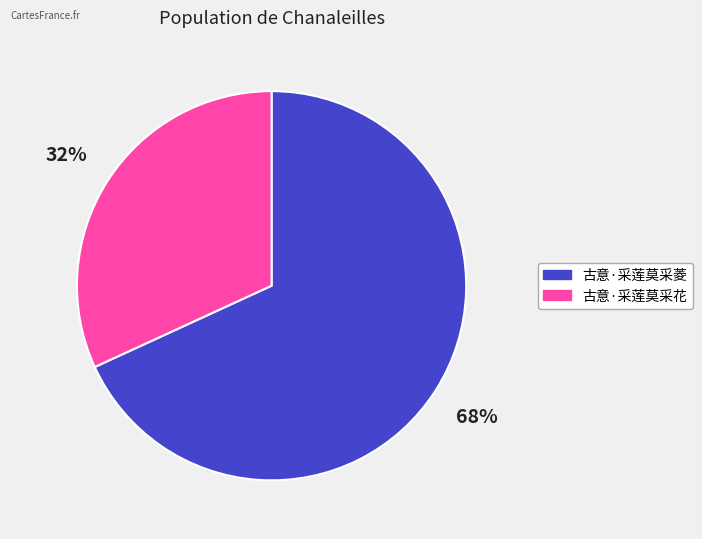

Rank the categories by value from lowest to highest.

古意·采莲莫采花, 古意·采莲莫采菱